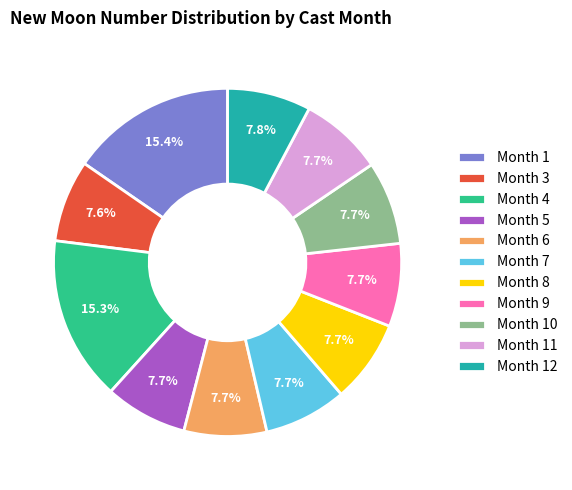

Combined, do Month 10 and Month 7 account for over 50%?

No